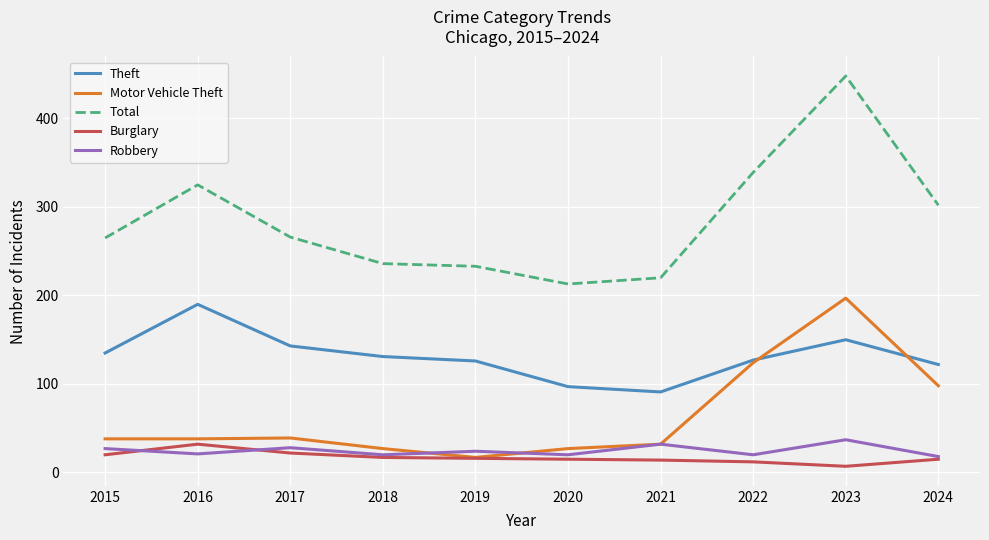

What is the difference between the maximum and second lowest values in the Robbery series?

17